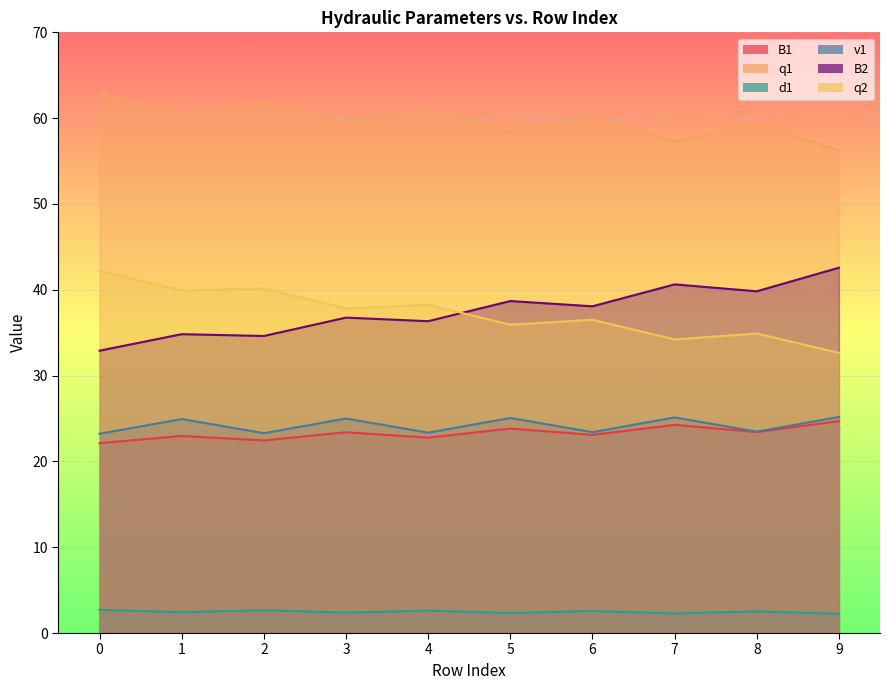

What are all the series names shown in the legend?

B1, q1, d1, v1, B2, q2